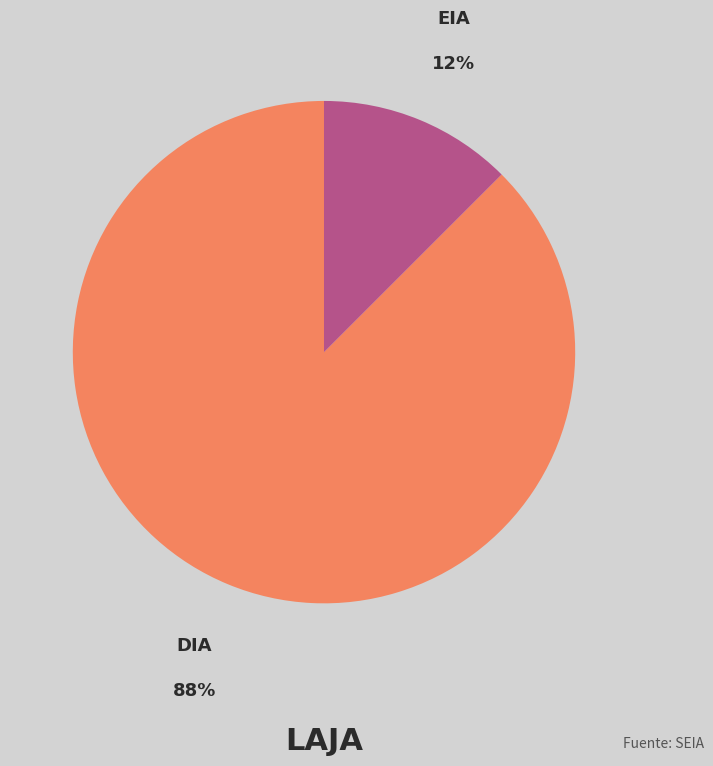

To the nearest percent, what is the average slice percentage?

50%